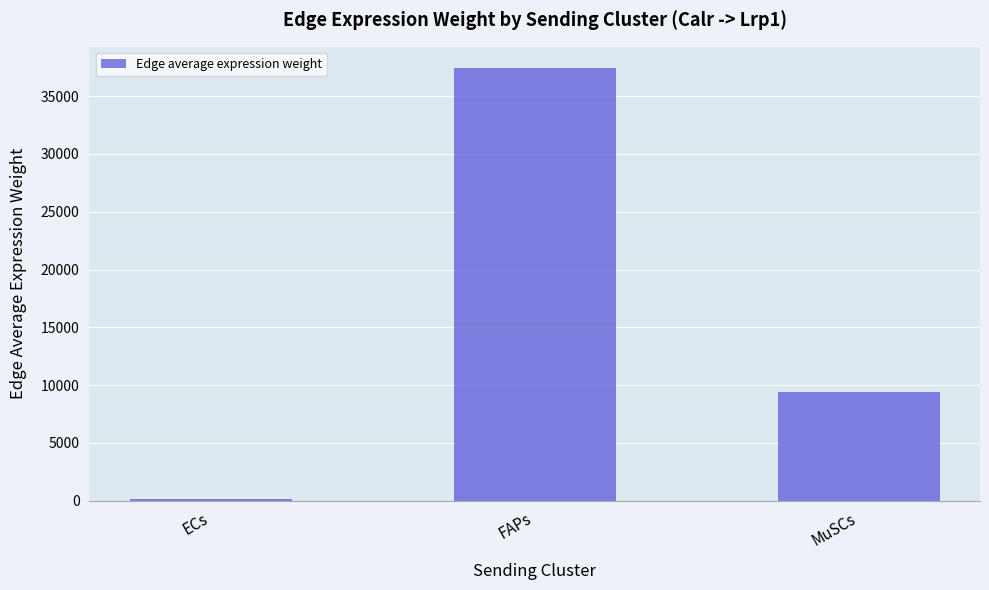

What is the label of the 2nd bar from the right?

FAPs